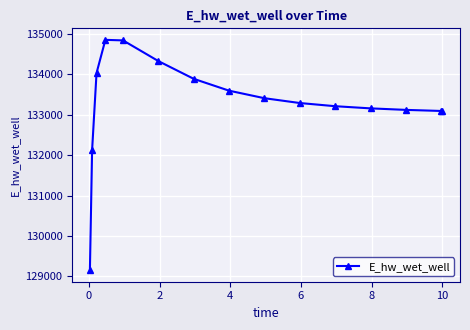

What is the value of the 12th point from the left?

133161.3